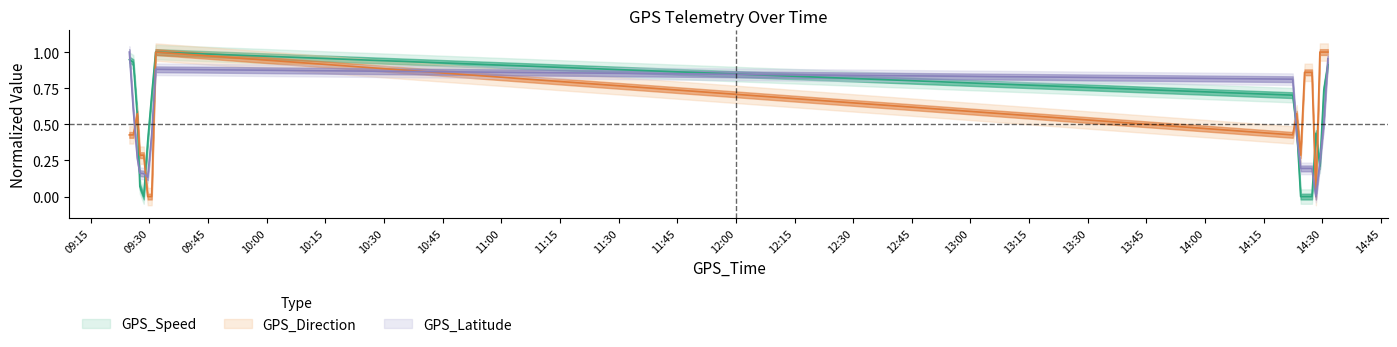

The value of GPS_Direction at 2007-02-20 14:25:55 is 1.2. True or false?

False